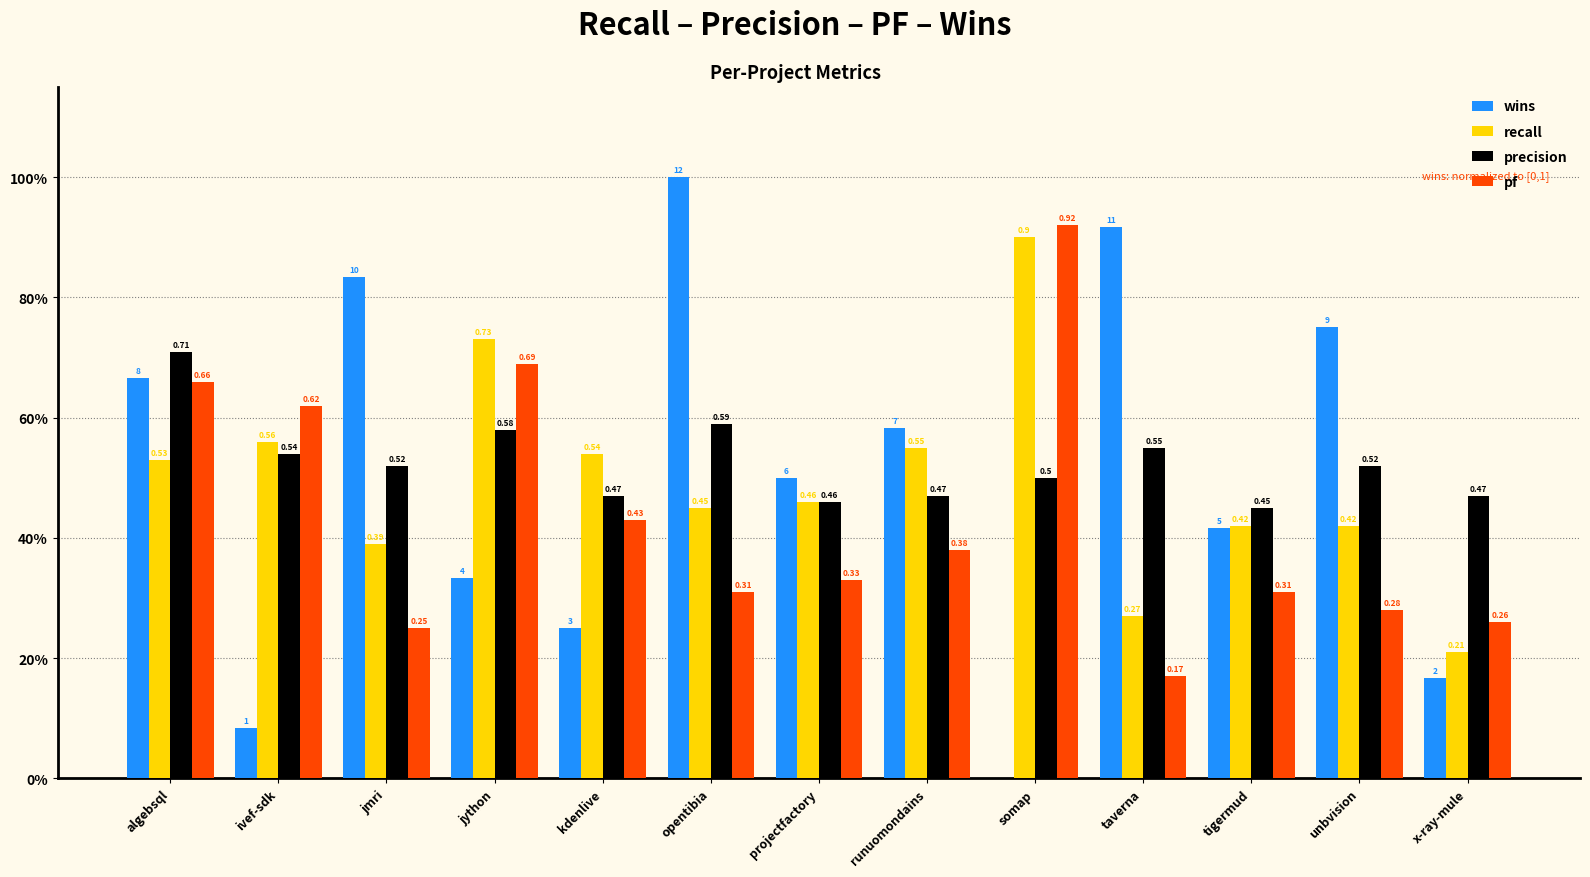

Which category has the highest value in the wins series?

opentibia